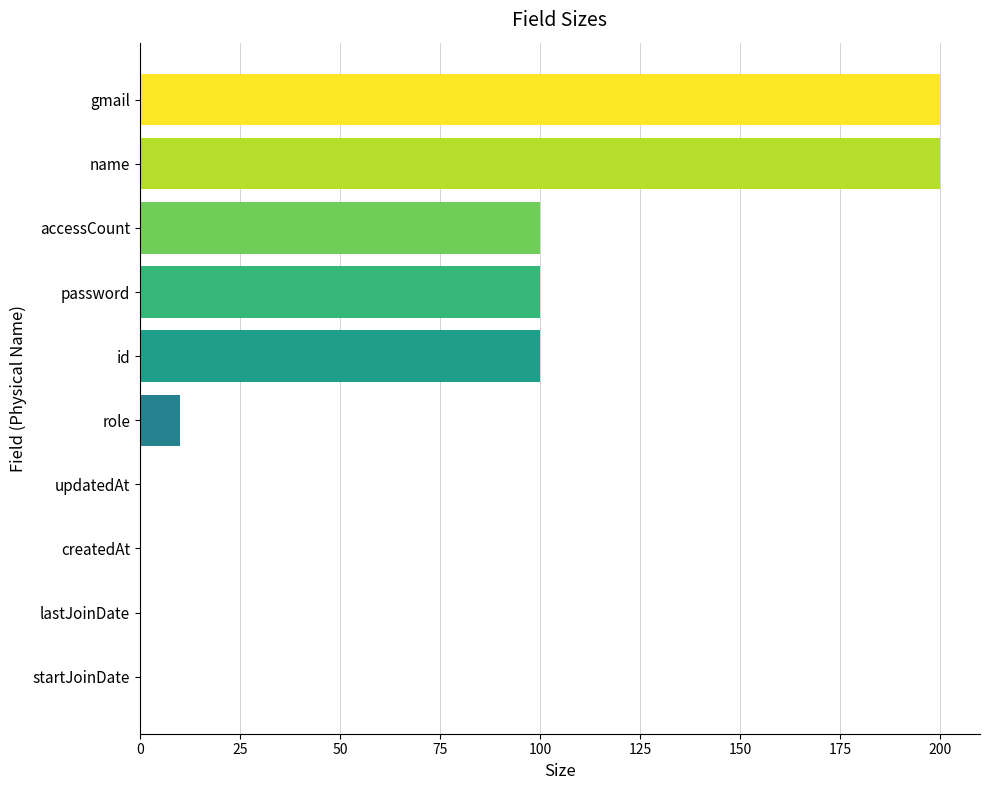

The value at lastJoinDate is 0. True or false?

True